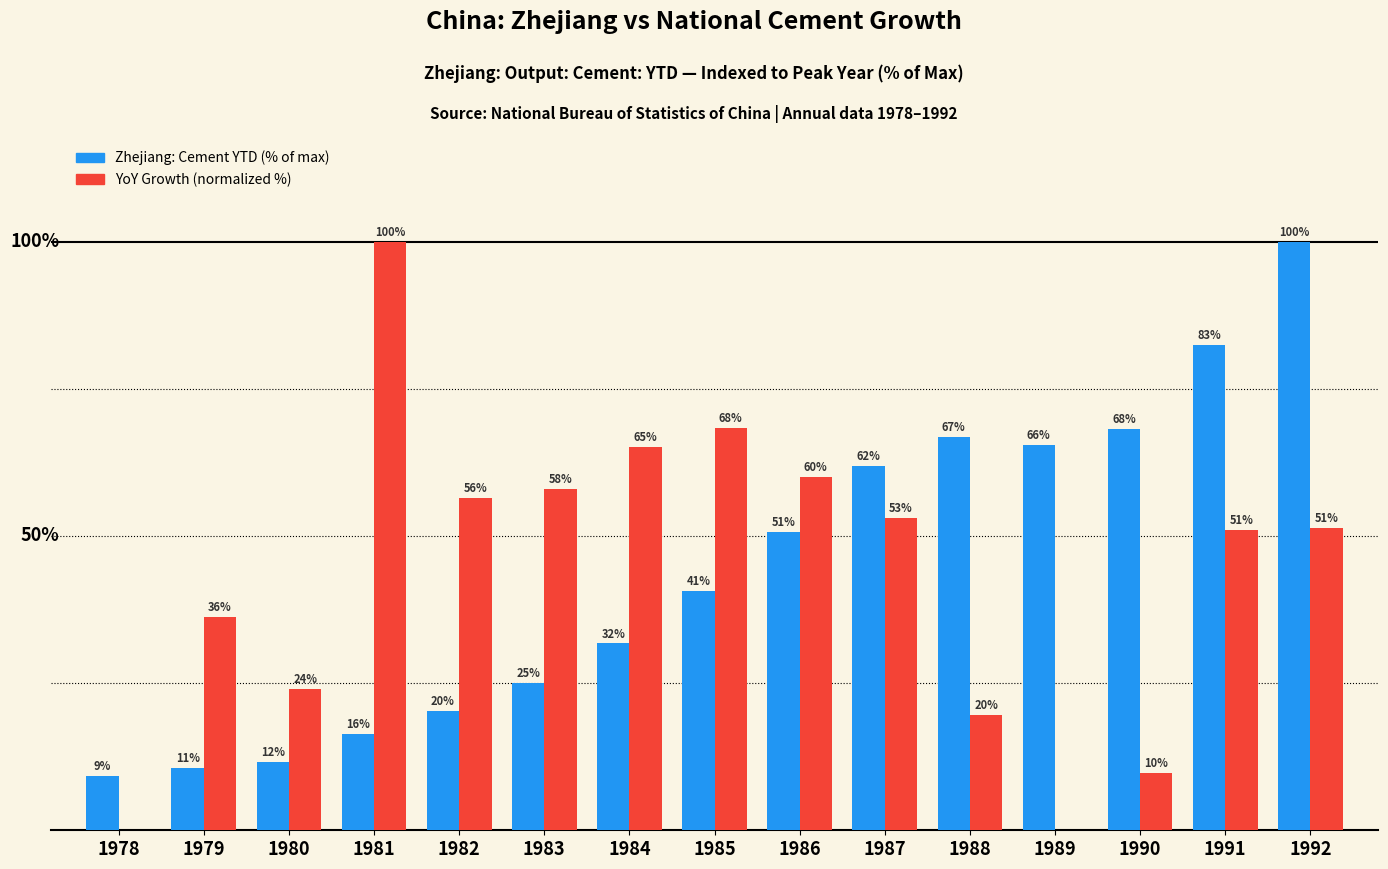

Rank the series by their average value, from highest to lowest.

Zhejiang: Cement YTD (% of max), YoY Growth (normalized %)